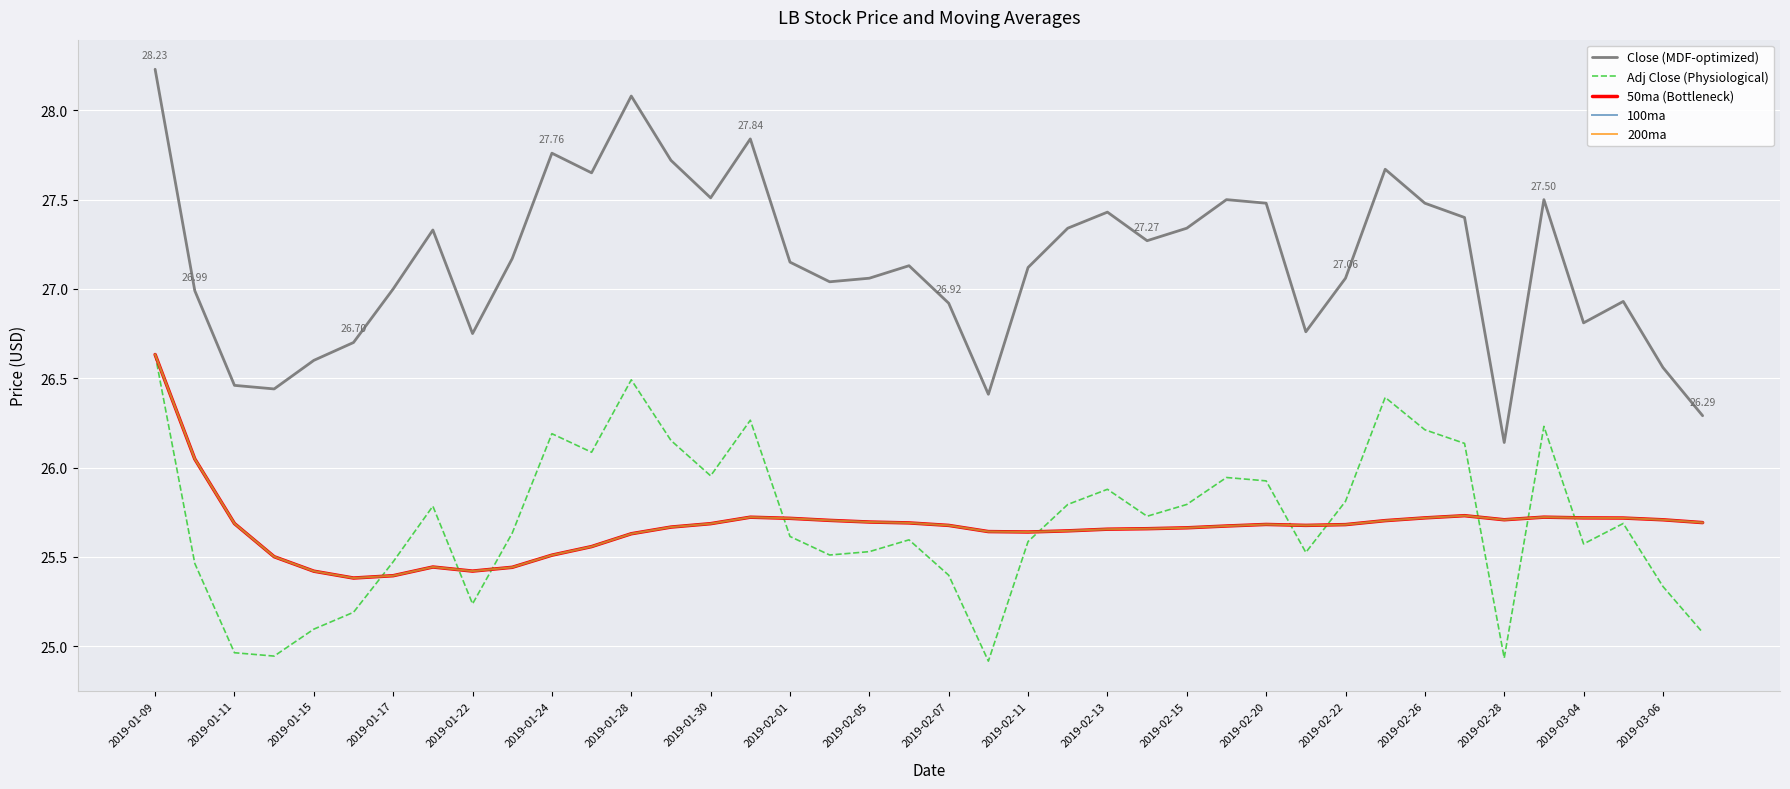

True or false: Close (MDF-optimized) and 50ma (Bottleneck) cross at least once.

False